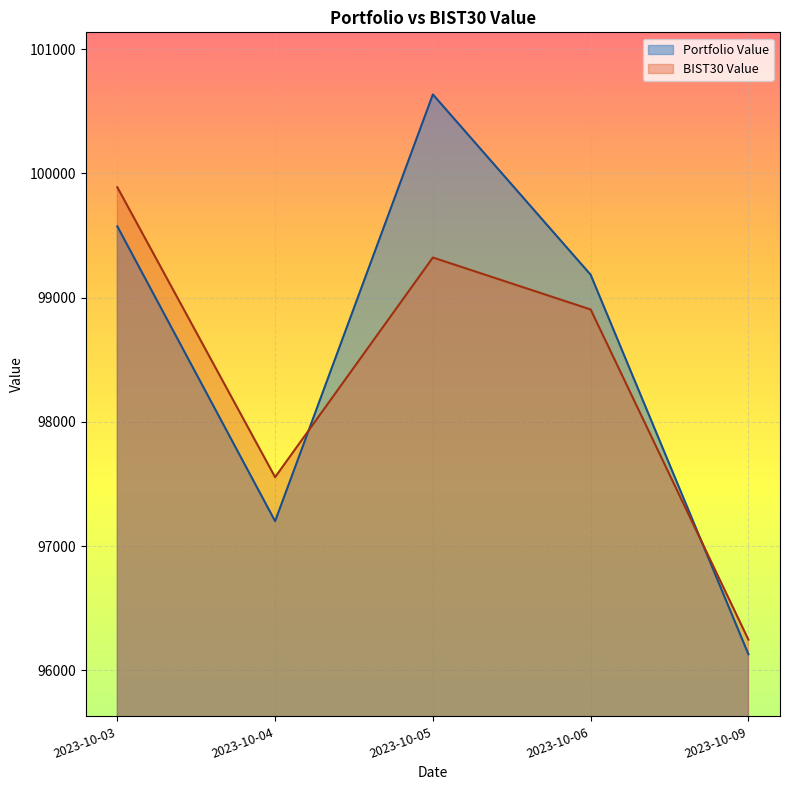

How many lines are shown in the chart?

2